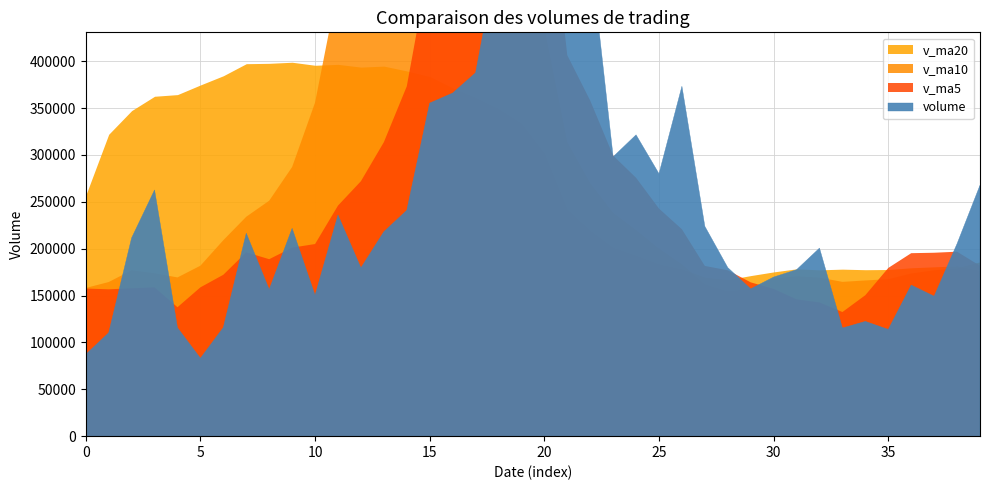

The value of v_ma10 at 7 is 234024.3. True or false?

True